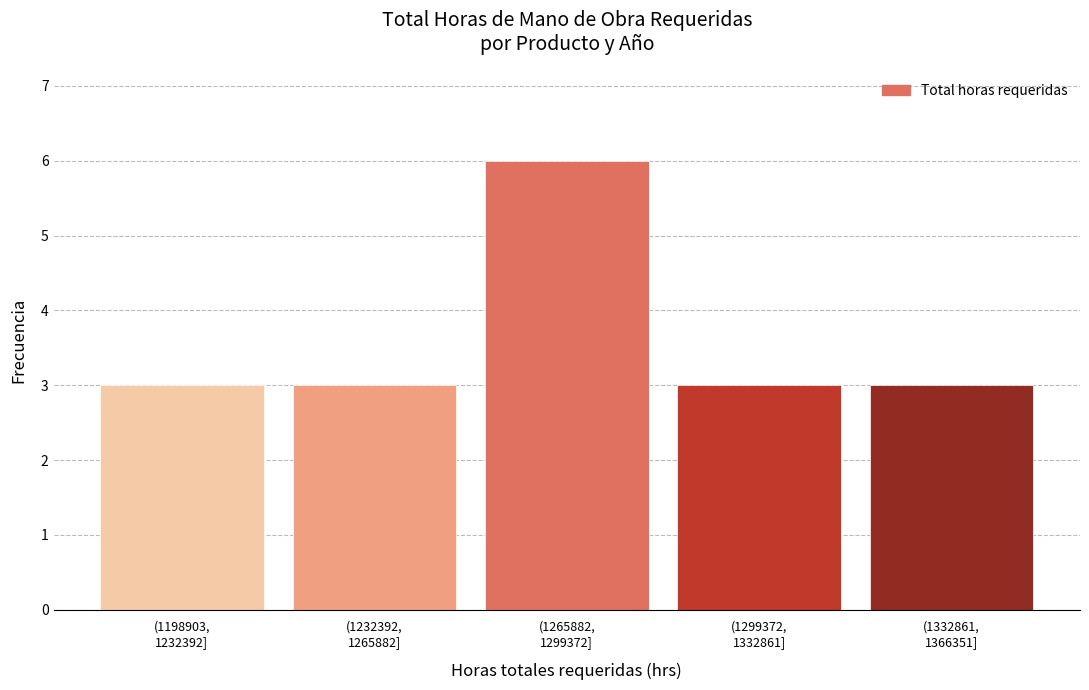

Reading left to right, what are all the values shown in this chart?

3	3	6	3	3